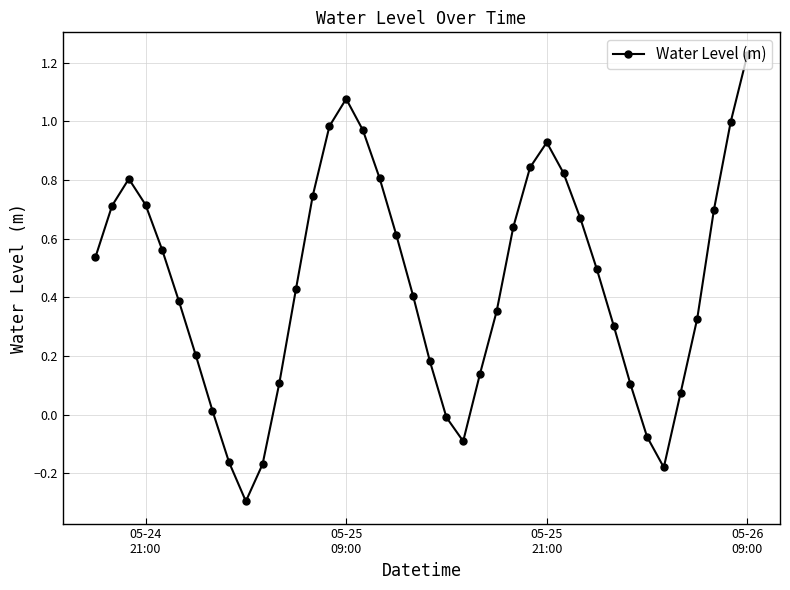

What is the minimum value shown in the chart?

-0.3